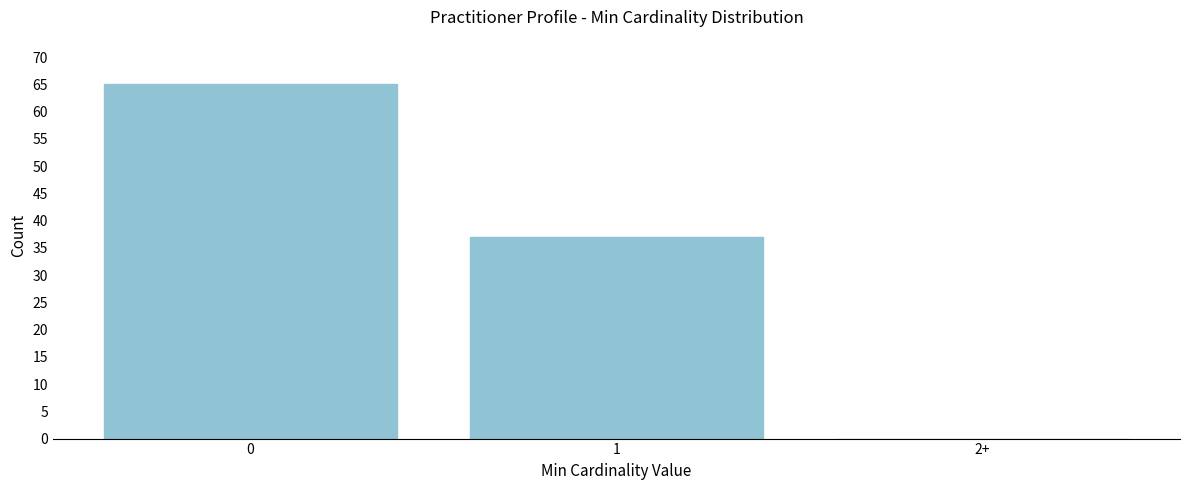

Reading left to right, list all the values displayed in this chart.

0=65	1=37	2+=0